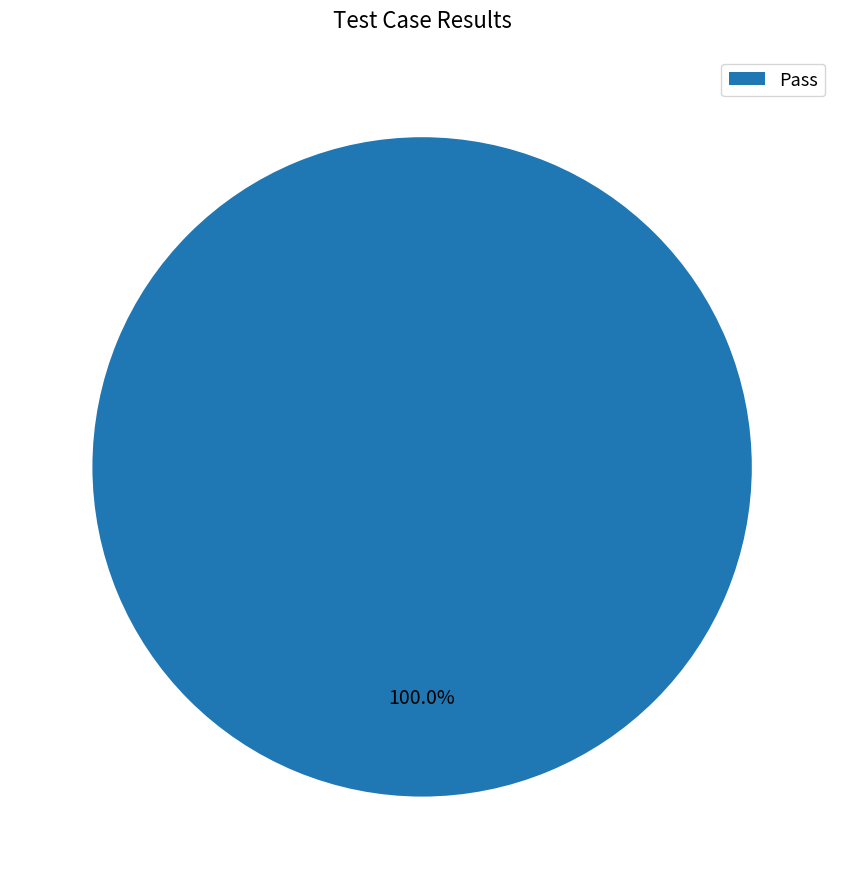

What percentage is the Pass slice, to the nearest percent?

100%